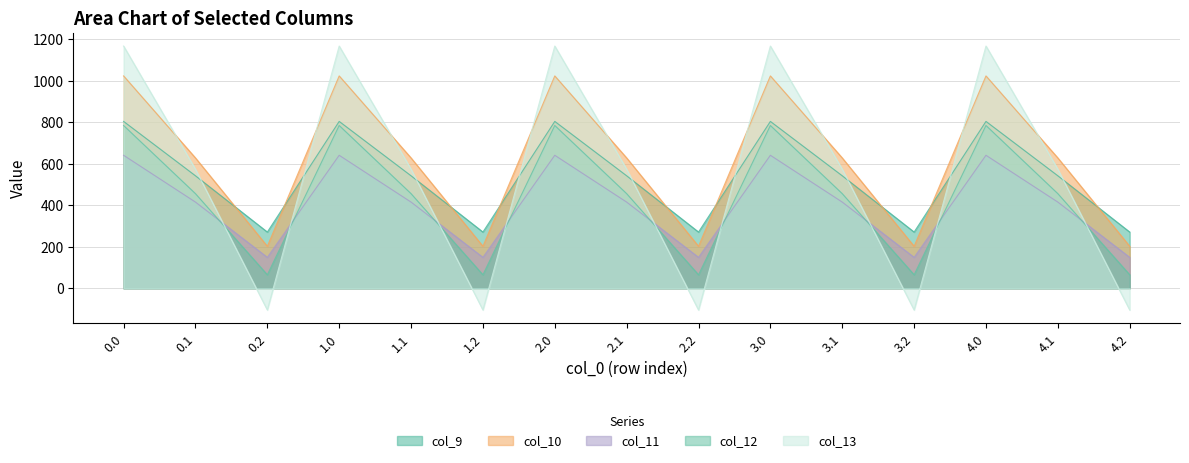

What is the total value across all series at 1.1?

2615.8